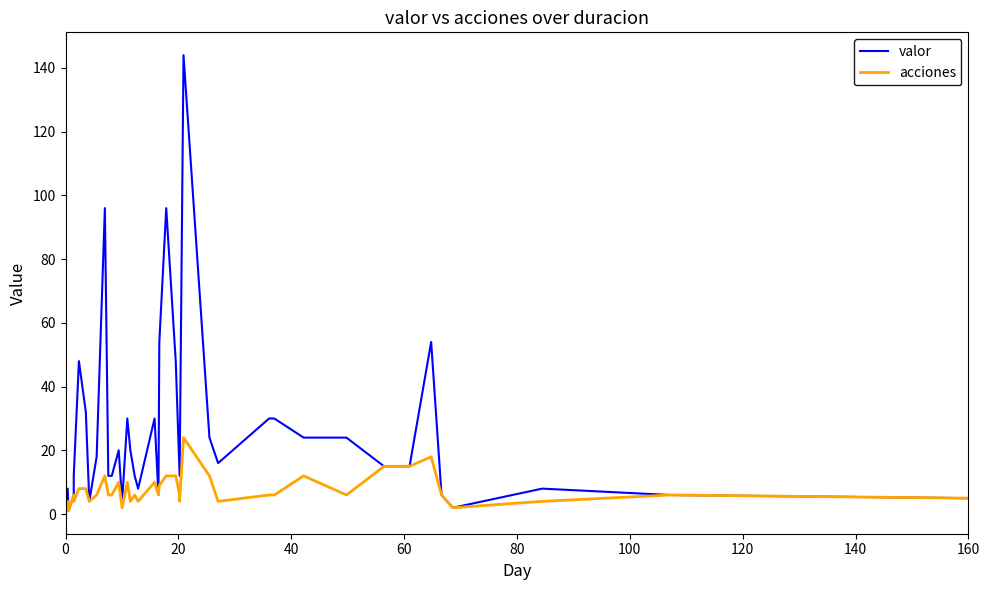

What is the value of the valor point at the 23rd from the left?

48